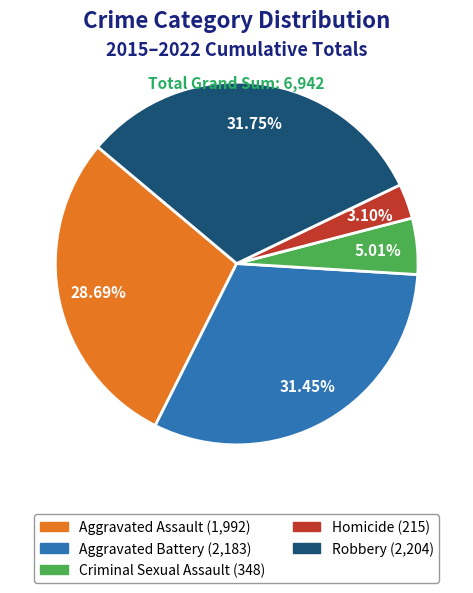

Approximately how many times larger is the value at Aggravated Battery compared to Robbery?

1.0